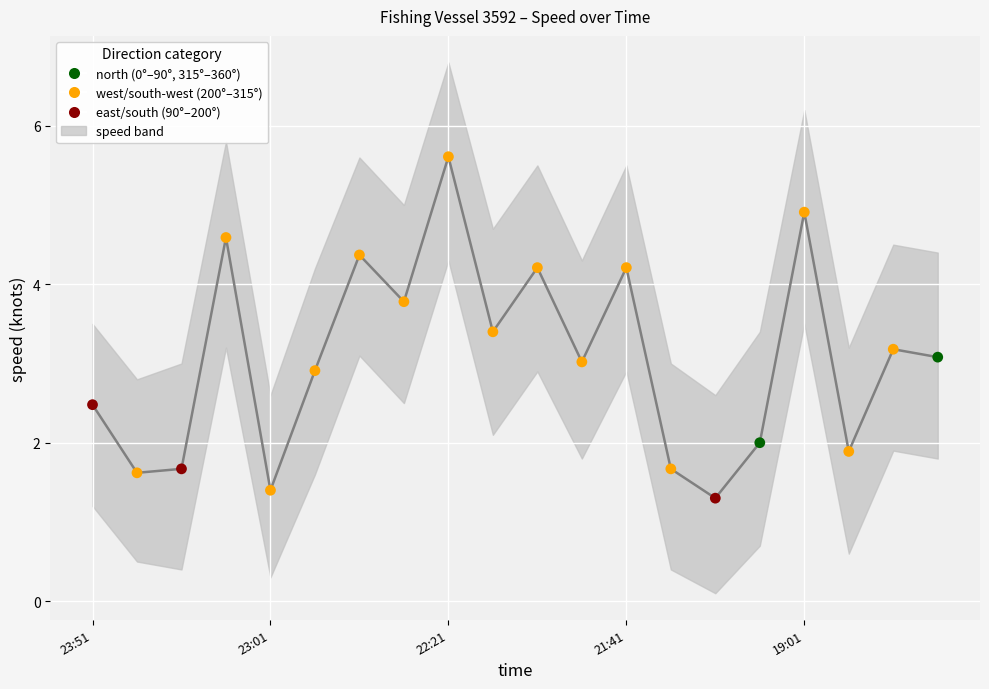

What is the ratio of the value at 11 to the value at 9?

0.9